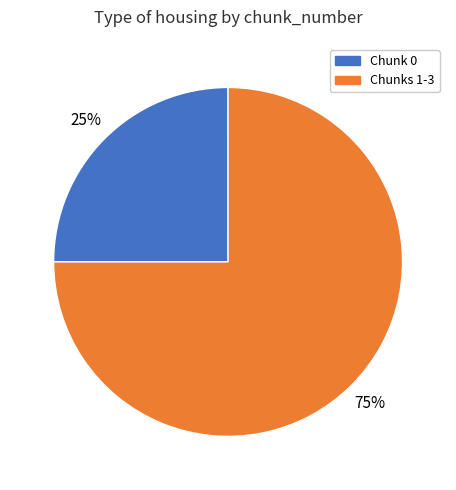

Is there any slice that represents more than half of the pie?

Yes